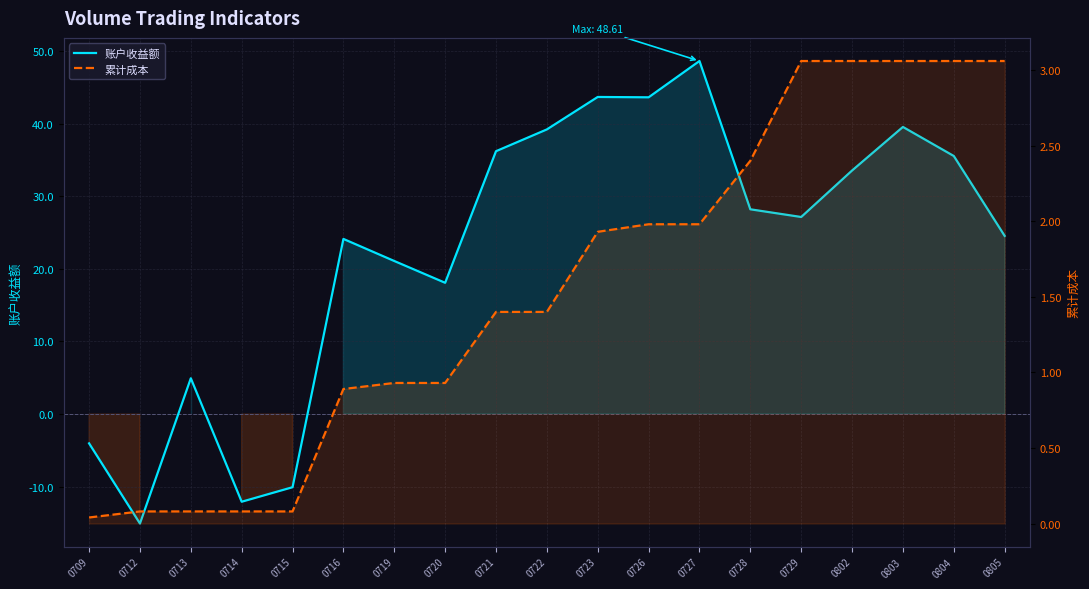

What is the difference between the maximum and minimum values in the 累计成本 series?

3.0